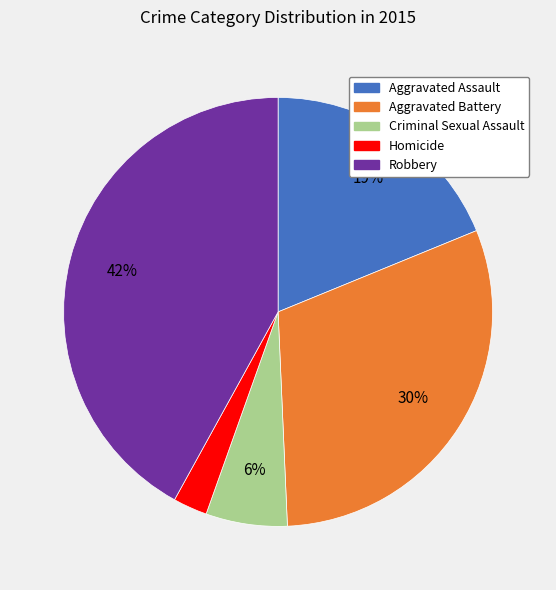

Rank the categories by value from lowest to highest.

Homicide, Criminal Sexual Assault, Aggravated Assault, Aggravated Battery, Robbery